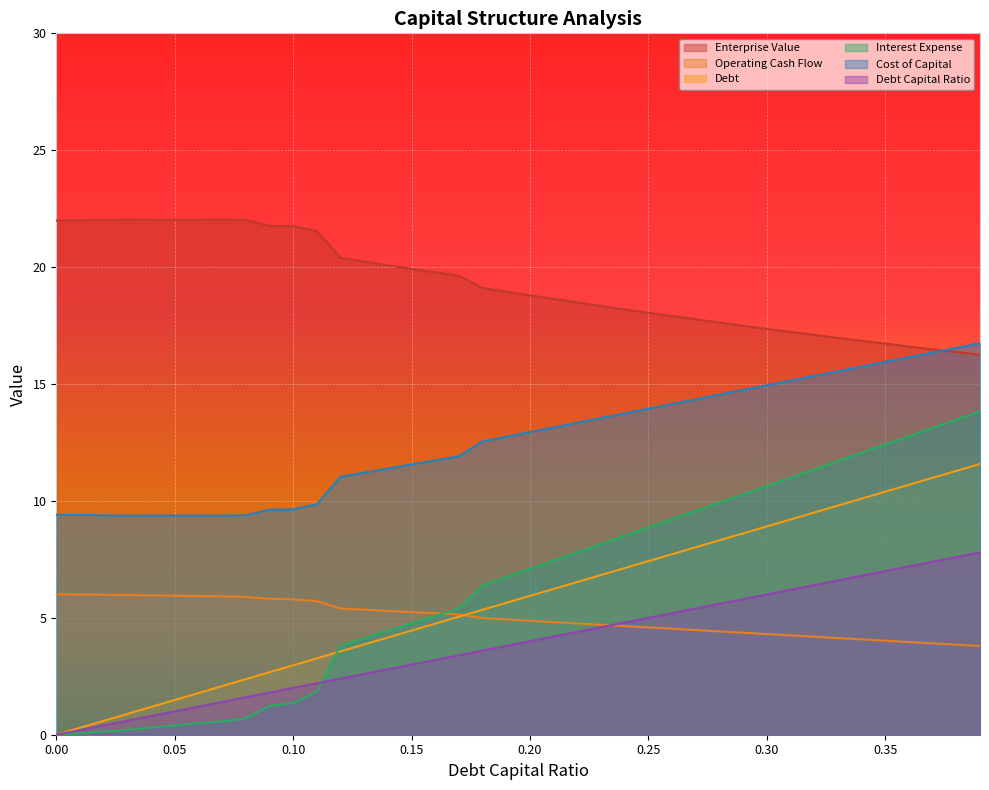

True or false: debt_capital has more than 1 points higher than both neighbors.

False